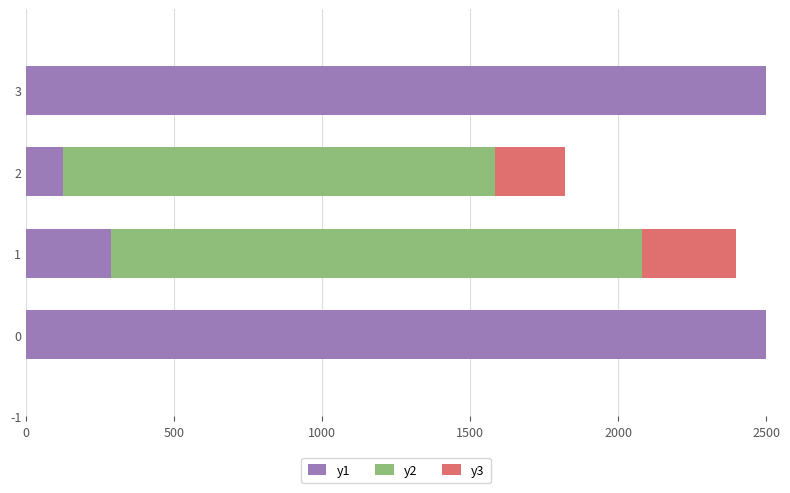

At 3, list the series in order from smallest to largest.

y3, y1, y2